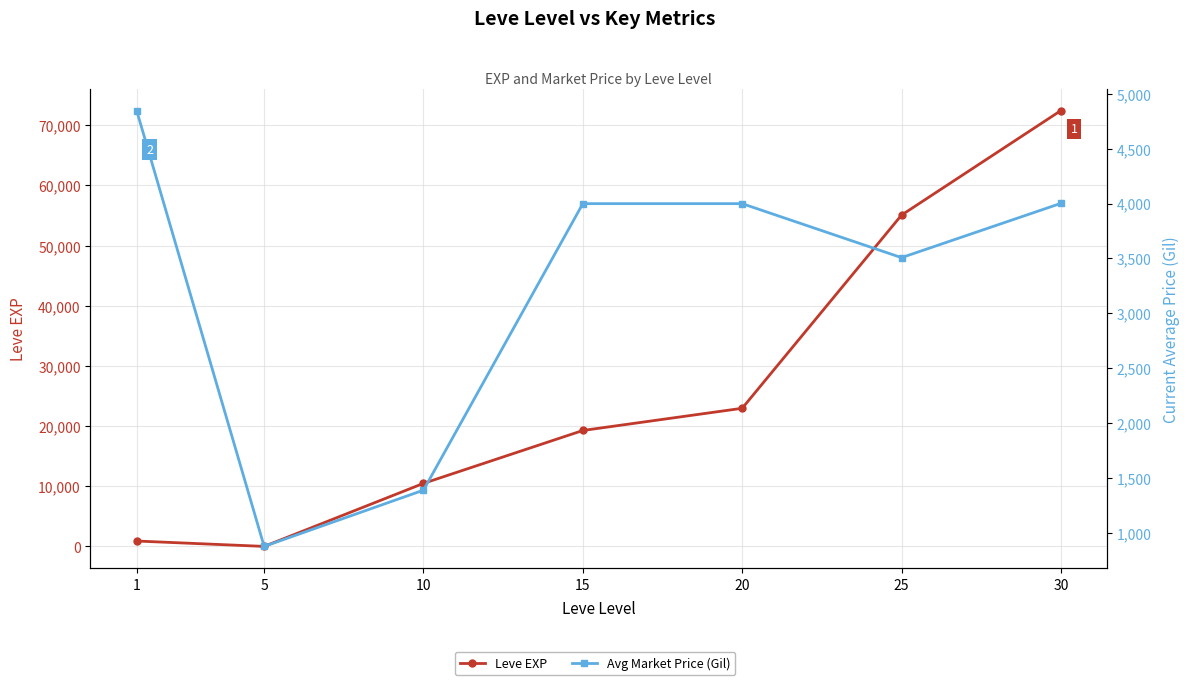

How many data points does each series have?

7